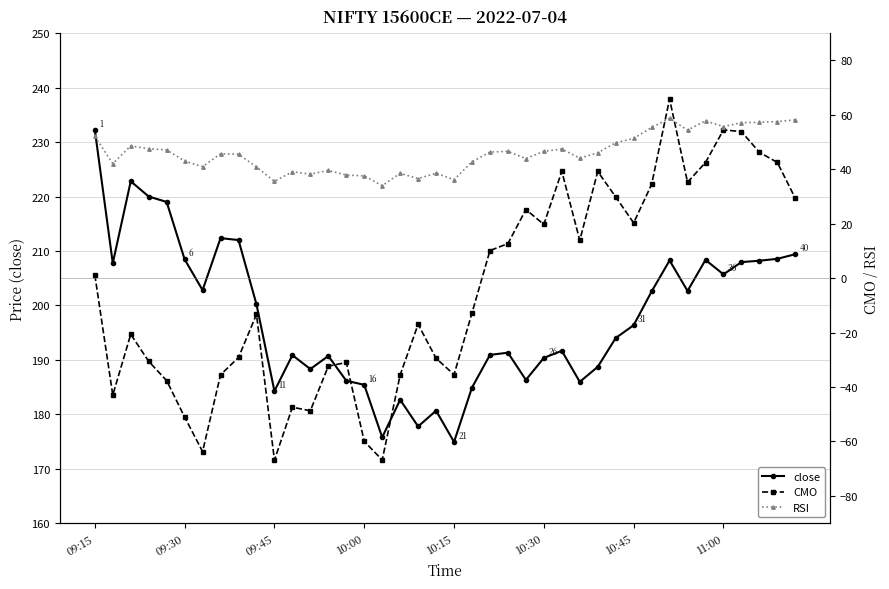

True or false: CMO has a value of 65.8 at 32.

True